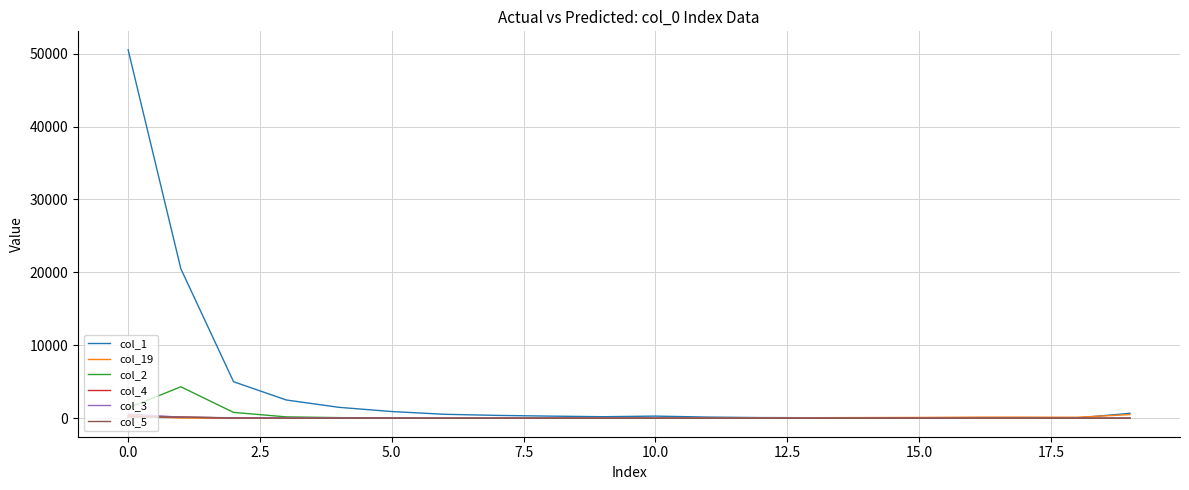

What is the greatest value displayed?

50522